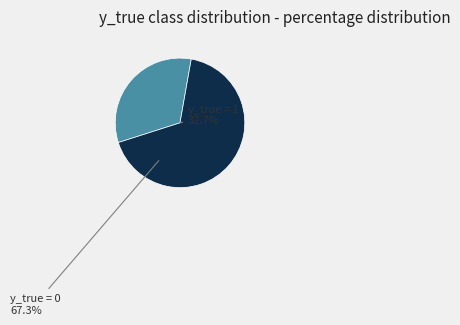

What is the largest slice in the pie chart?

y_true = 0